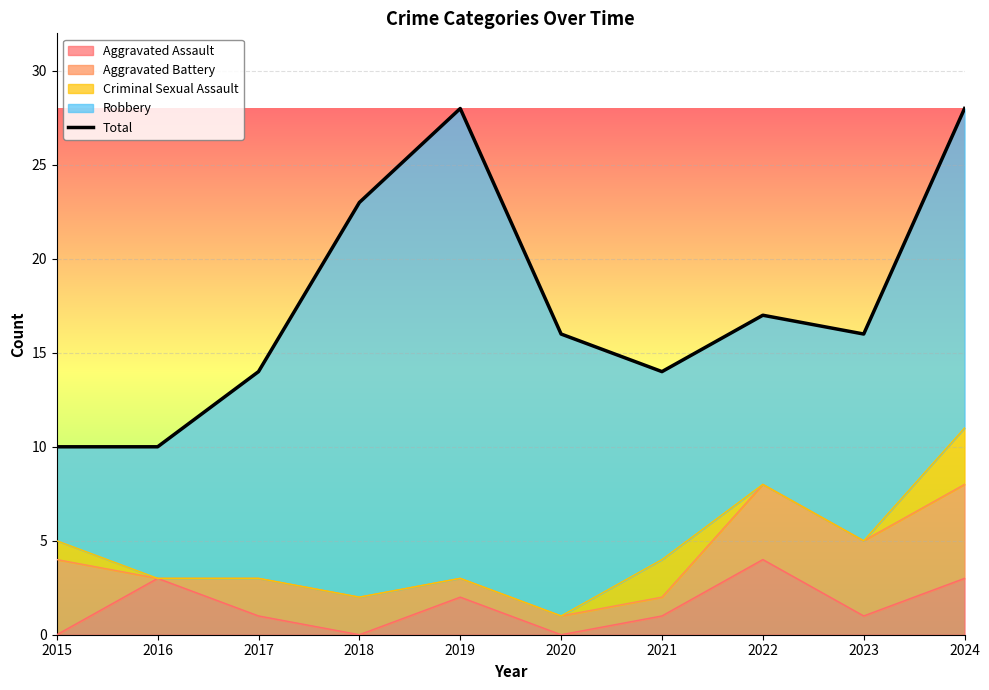

True or false: the data has more than 1 interior local peaks.

True